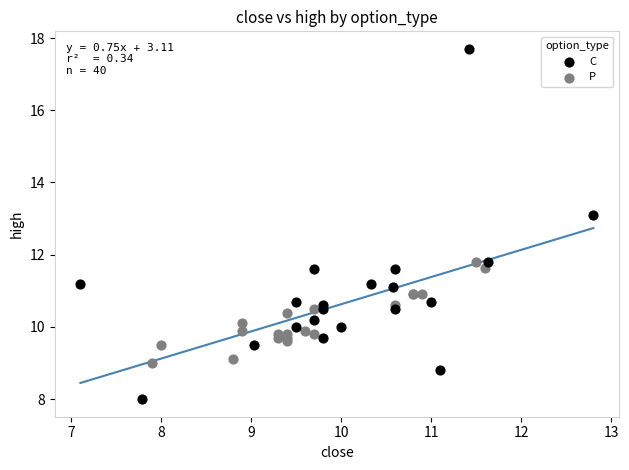

Which series contains the highest Y value?

C